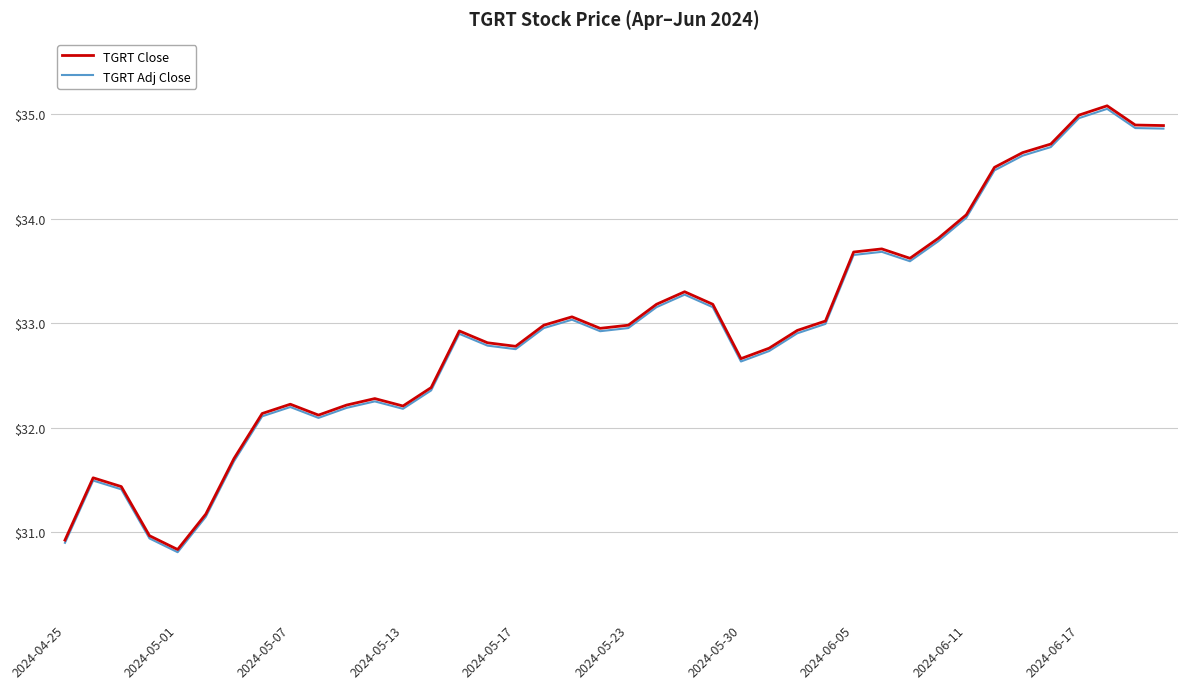

What is the smallest value displayed?

30.8